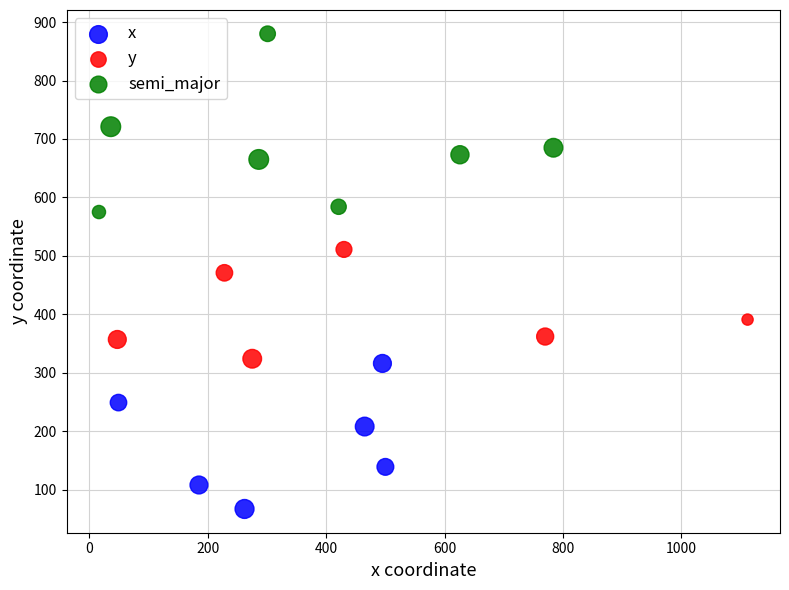

Which series reaches the minimum Y coordinate?

x